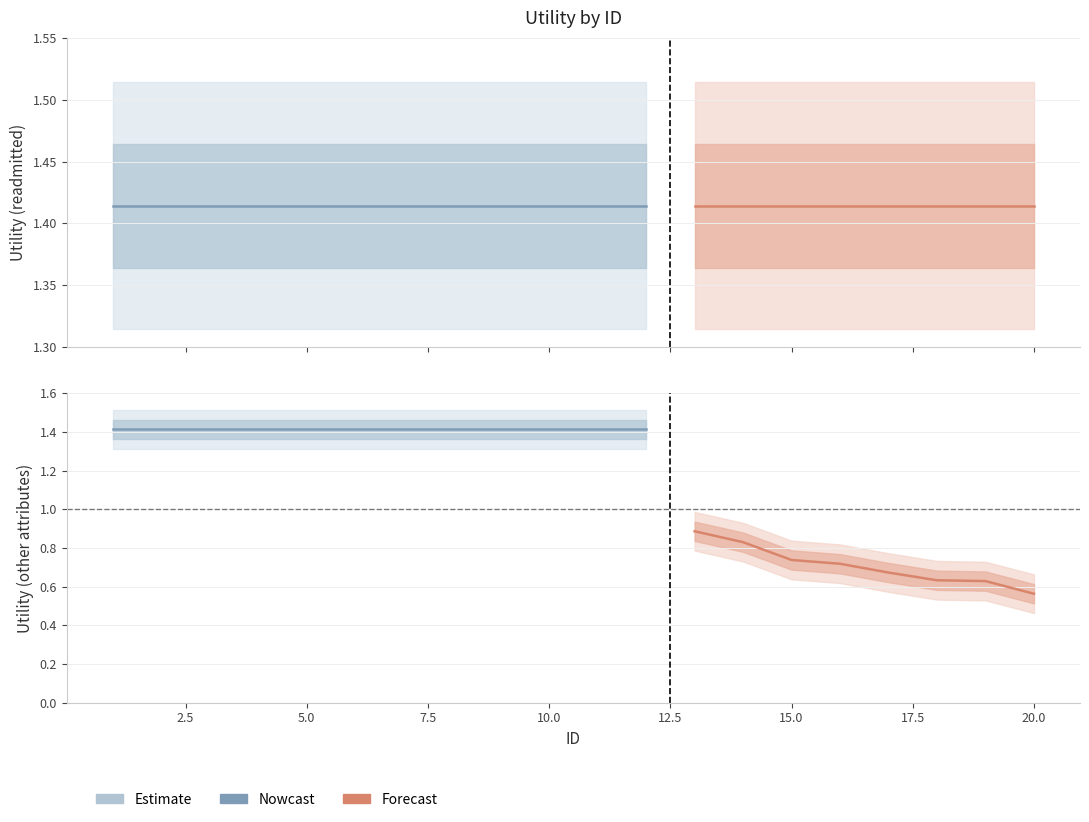

What is the difference between the other_attributes values at 20 and 1?

0.9